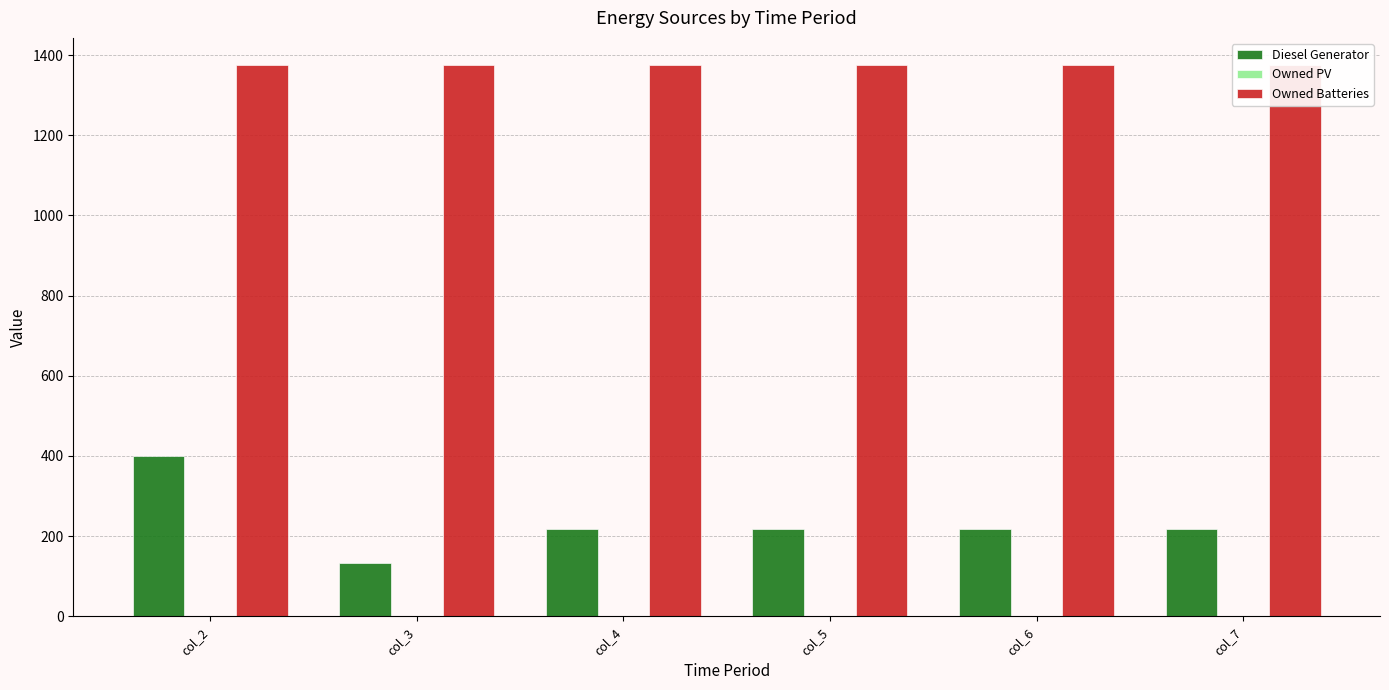

Rank the series by their maximum value, from lowest to highest.

Owned PV, Diesel Generator, Owned Batteries